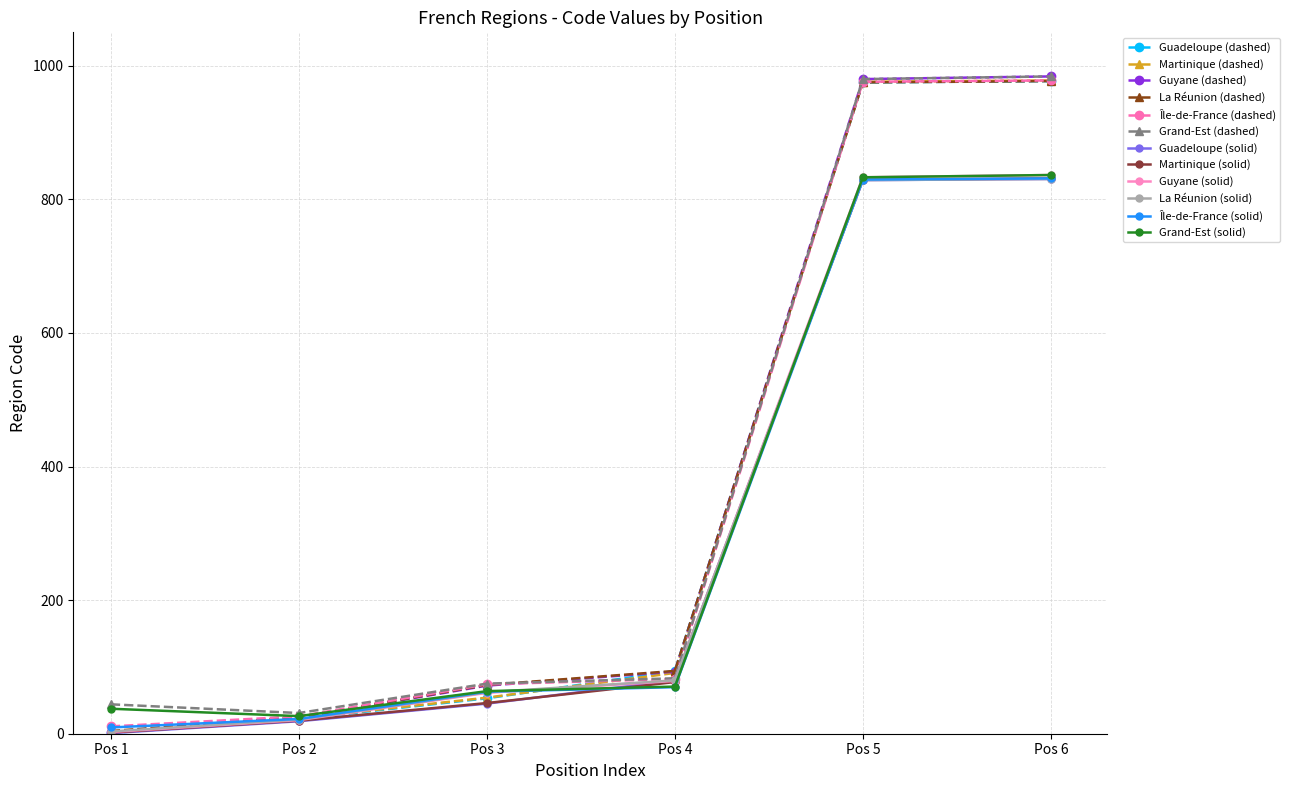

What are all the series names shown in the legend?

Guadeloupe (dashed), Martinique (dashed), Guyane (dashed), La Réunion (dashed), Île-de-France (dashed), Grand-Est (dashed), Guadeloupe (solid), Martinique (solid), Guyane (solid), La Réunion (solid), Île-de-France (solid), Grand-Est (solid)